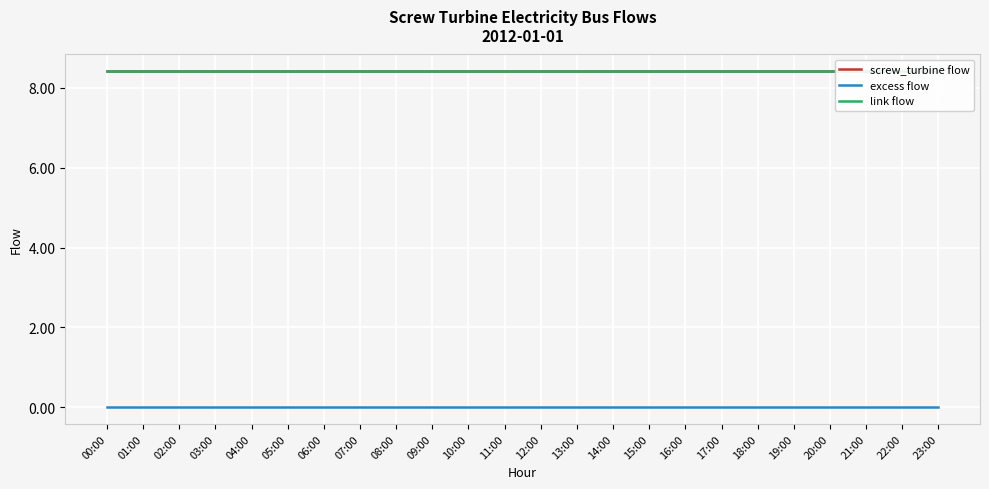

Reading right to left, list all the values displayed in this chart.

screw_turbine flow: 8.4	8.4	8.4	8.4	8.4	8.4	8.4	8.4	8.4	8.4	8.4	8.4	8.4	8.4	8.4	8.4	8.4	8.4	8.4	8.4	8.4	8.4	8.4	8.4
excess flow: 0.0	0.0	0.0	0.0	0.0	0.0	0.0	0.0	0.0	0.0	0.0	0.0	0.0	0.0	0.0	0.0	0.0	0.0	0.0	0.0	0.0	0.0	0.0	0.0
link flow: 8.4	8.4	8.4	8.4	8.4	8.4	8.4	8.4	8.4	8.4	8.4	8.4	8.4	8.4	8.4	8.4	8.4	8.4	8.4	8.4	8.4	8.4	8.4	8.4